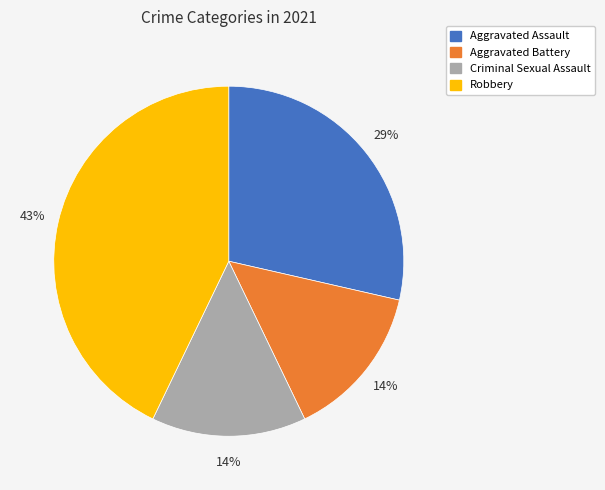

To the nearest percent, what is the average slice percentage?

25%